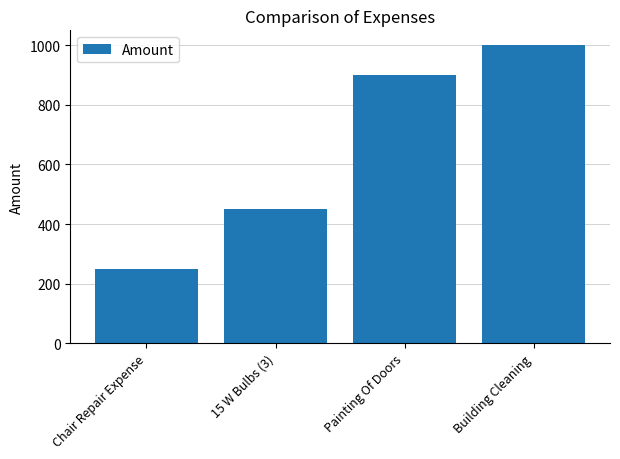

Which category has the lowest value across all series?

Chair Repair Expense